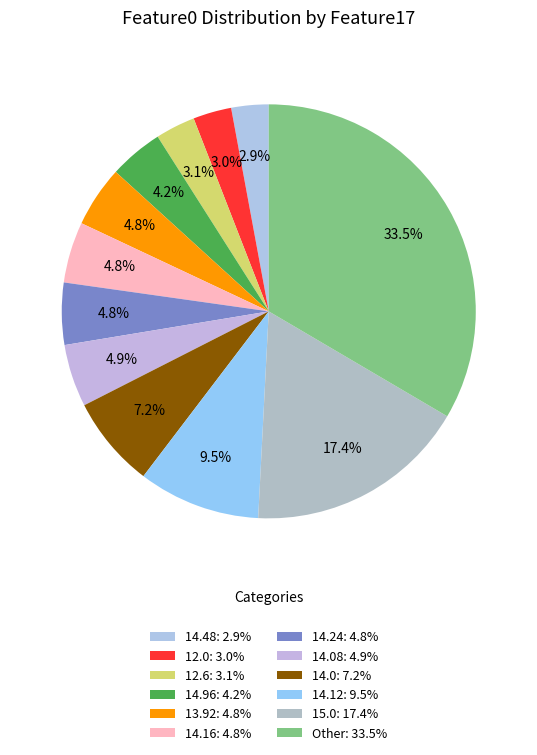

To the nearest percent, what is the average slice percentage?

8%